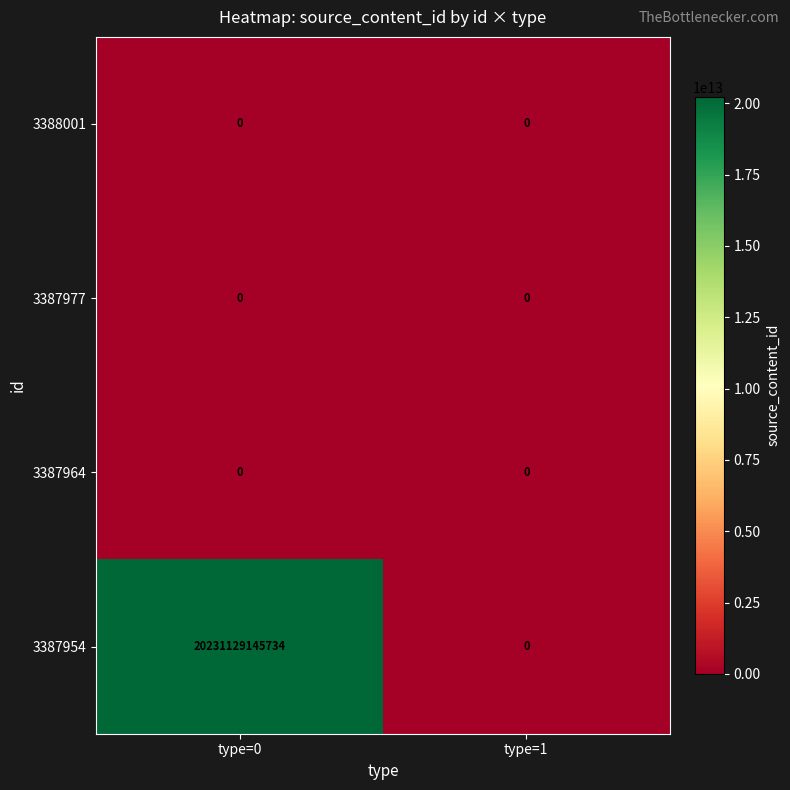

Is the value of 3387954 at type=0 greater than the value of 3387977 at type=0?

Yes